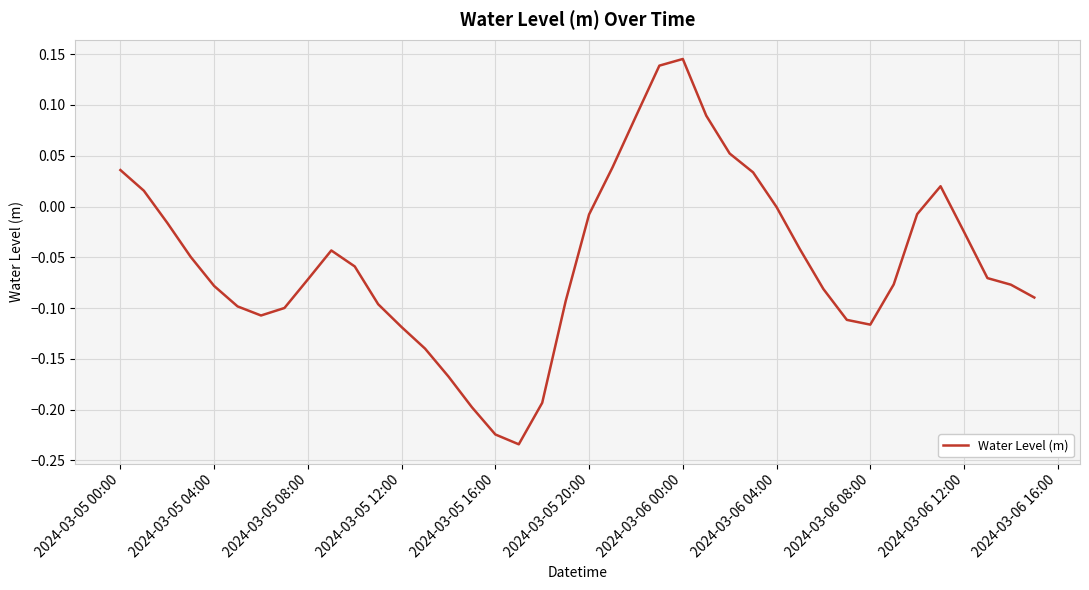

What is the difference between the maximum and minimum values?

0.4